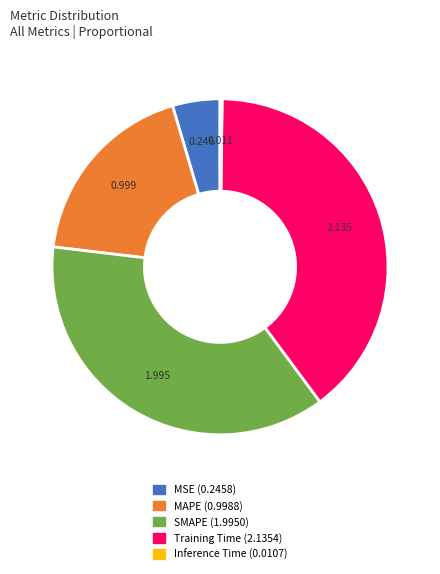

Does any single category account for the majority?

No